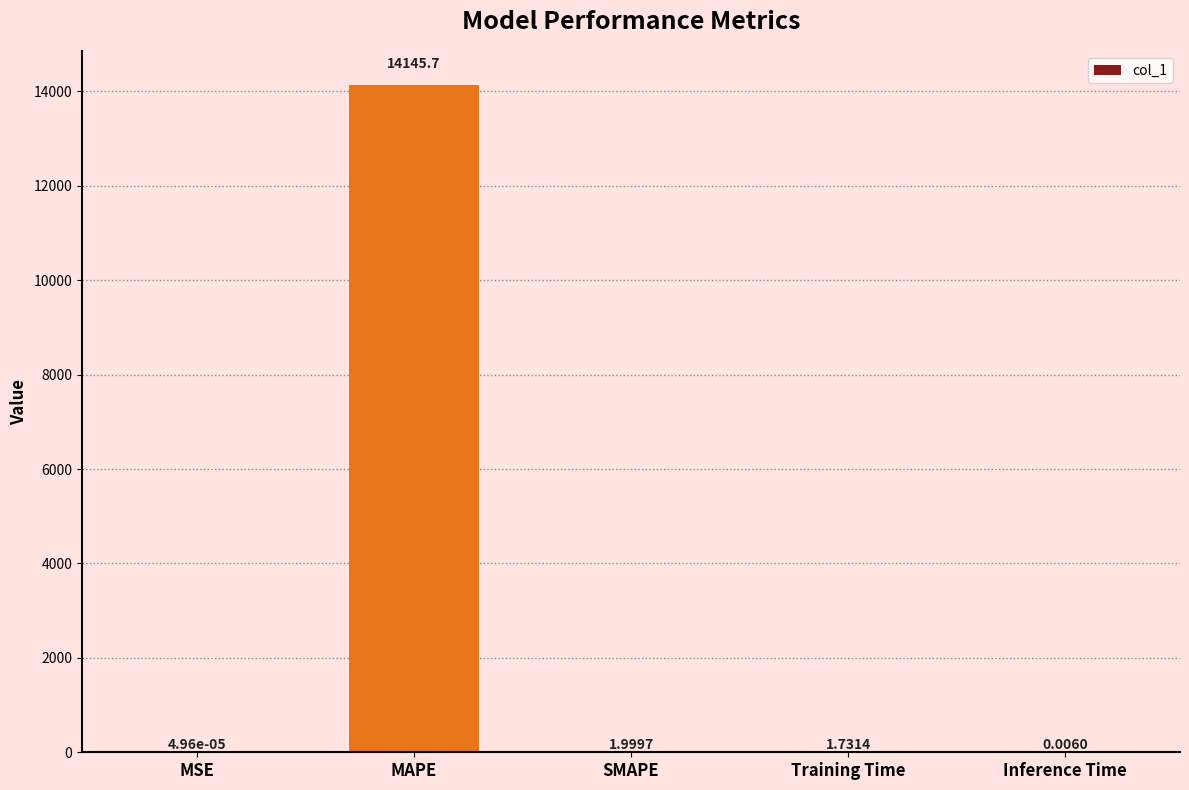

Count the number of categories in the chart.

5